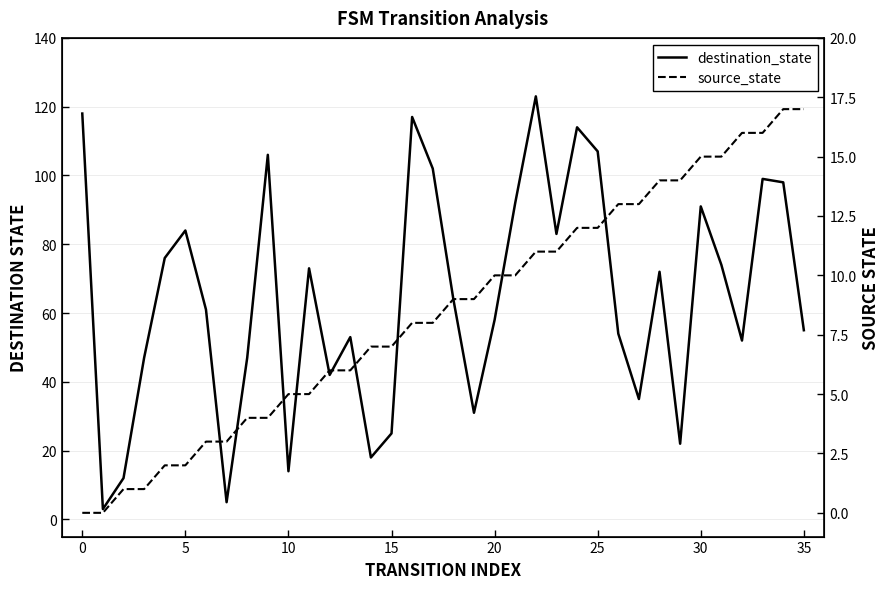

What is the label of the 17th point from the left?

16